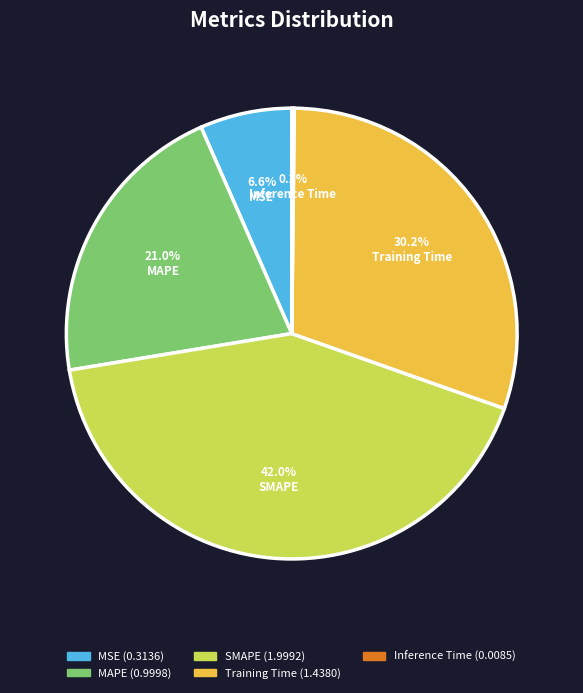

What percentage is the MAPE slice, to the nearest percent?

21%